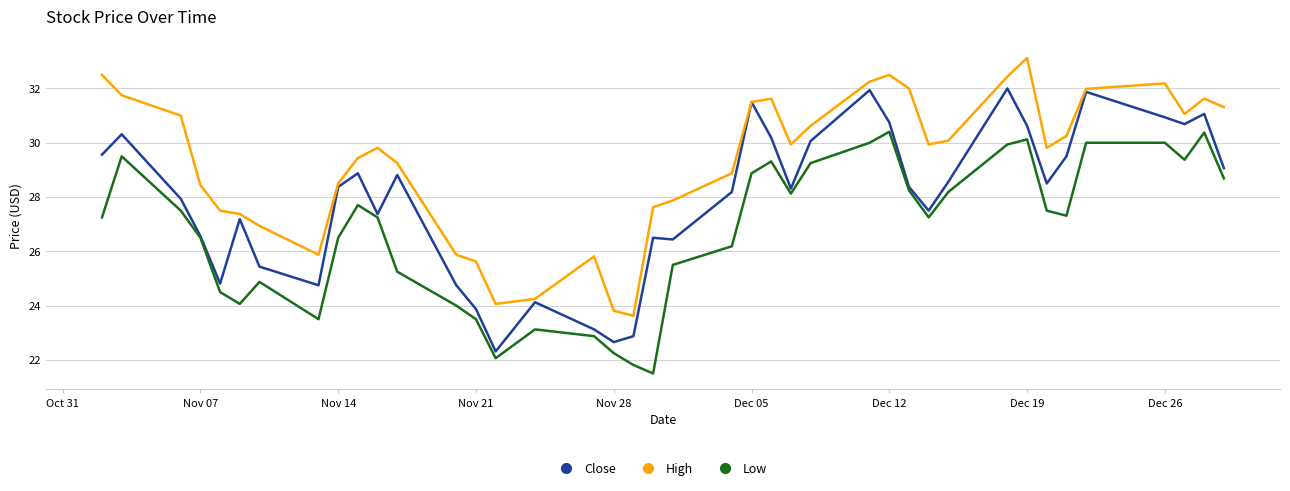

What are all the series names shown in the legend?

Close, High, Low